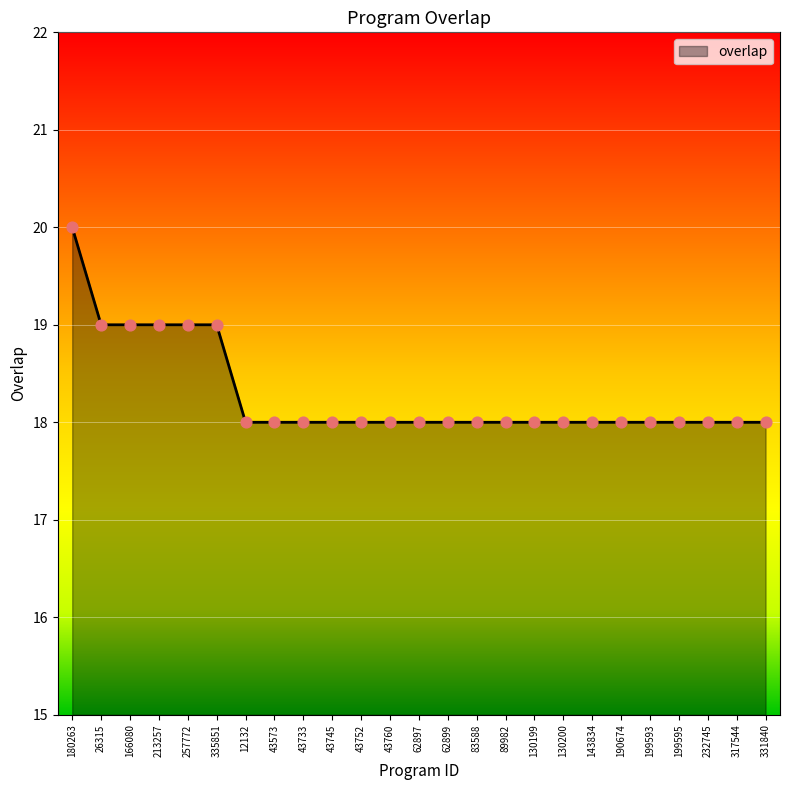

Between 43760 and 26315, which is larger?

26315